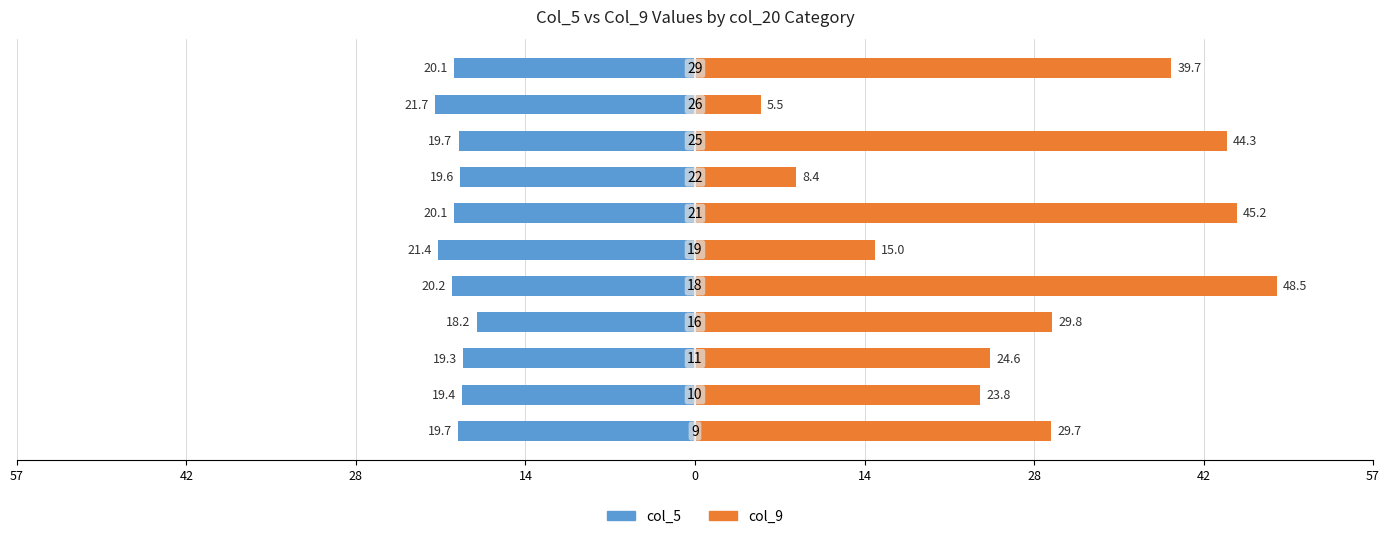

Which series has the widest spread of values?

col_9